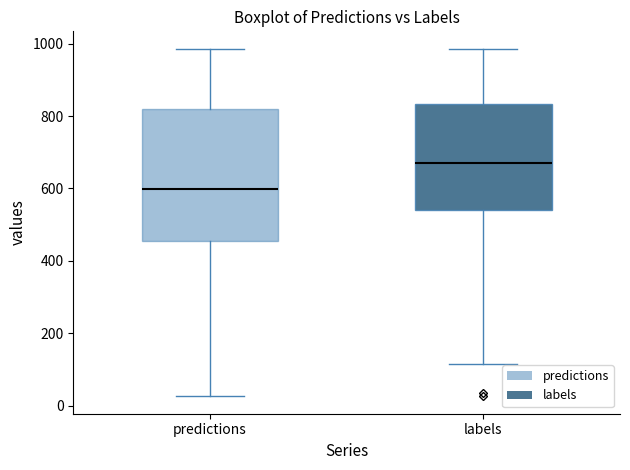

Which box has the lowest median line?

predictions